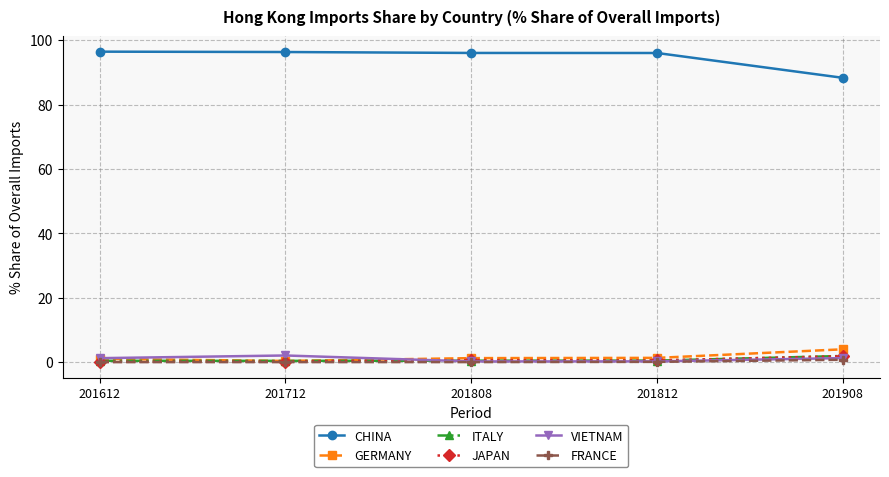

What is the value of the ITALY point at the 4th from the left?

0.5